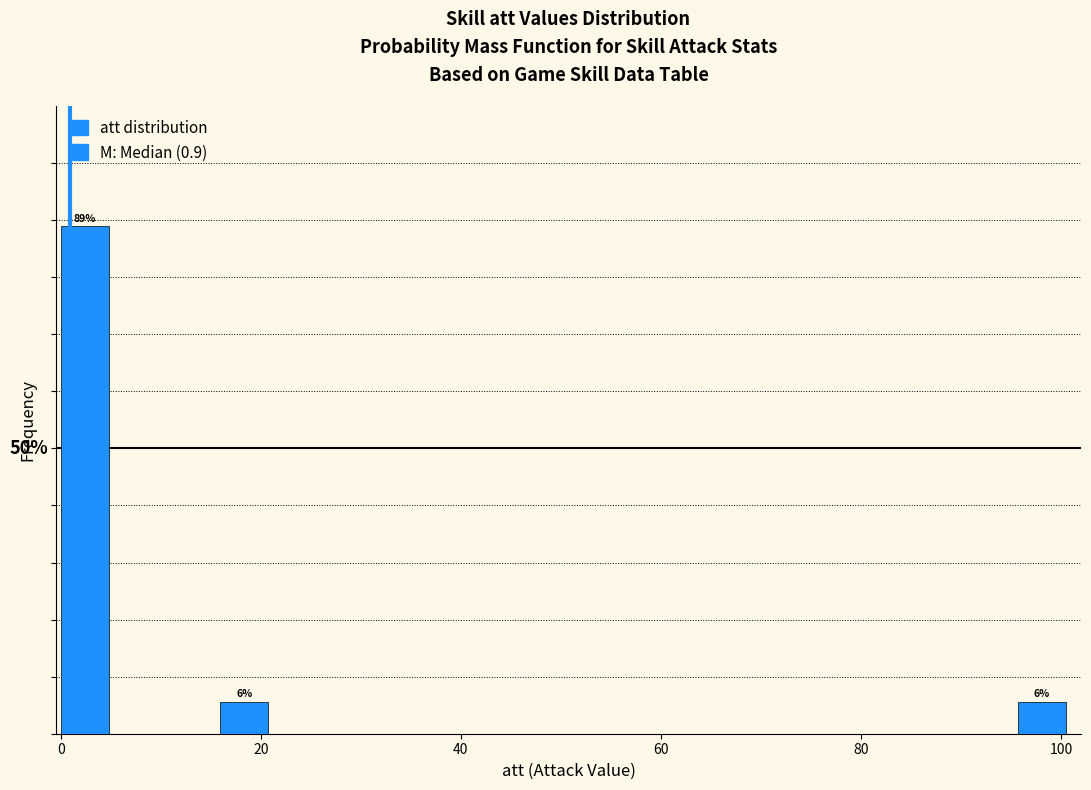

Read against the x-axis, roughly where is the centre of the tallest bar?

2